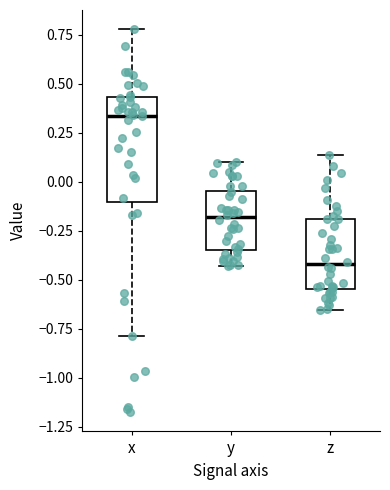

Where is the upper edge of the box for y on the y-axis? The values are not printed on the chart, so give them approximately, as read against the axis.

-0.05